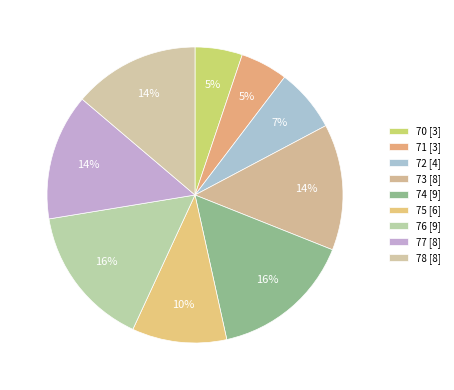

Count the number of slices in the pie.

9